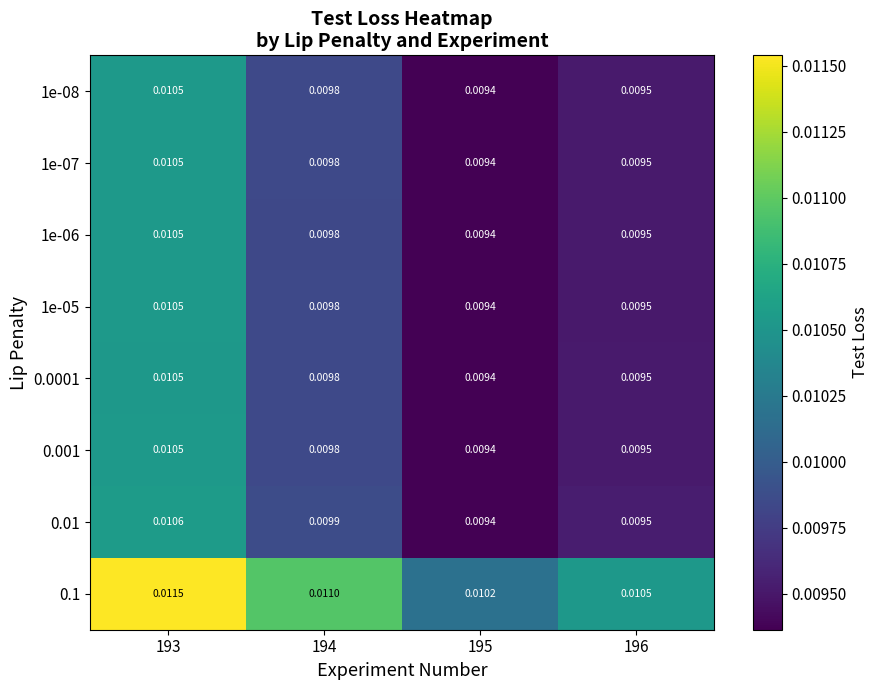

Is the value of 1e-07 at 195 greater than the value of 1e-08 at 196?

No